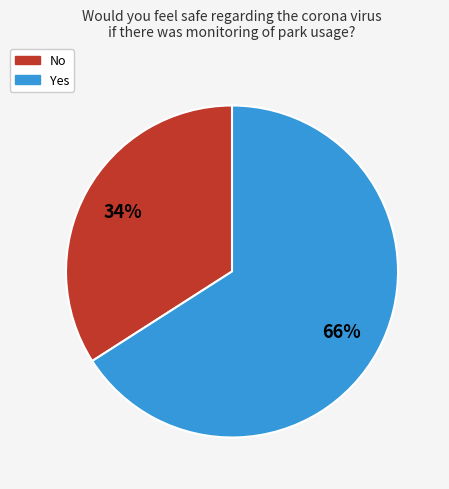

Is the sum of No and Yes greater than half?

Yes